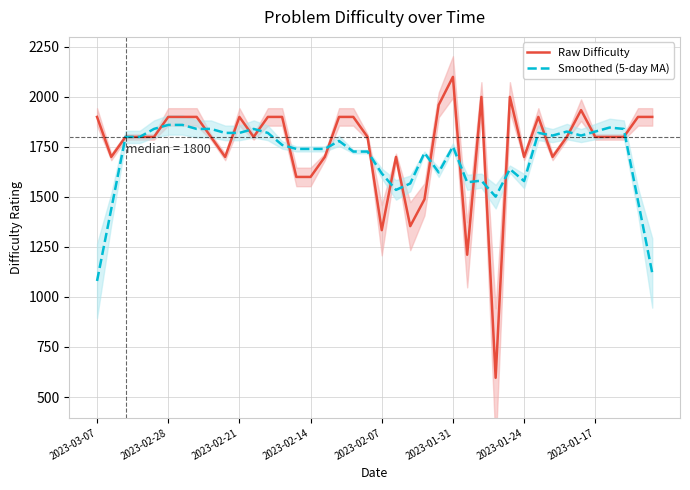

At how many categories does at least one series exceed 779?

40